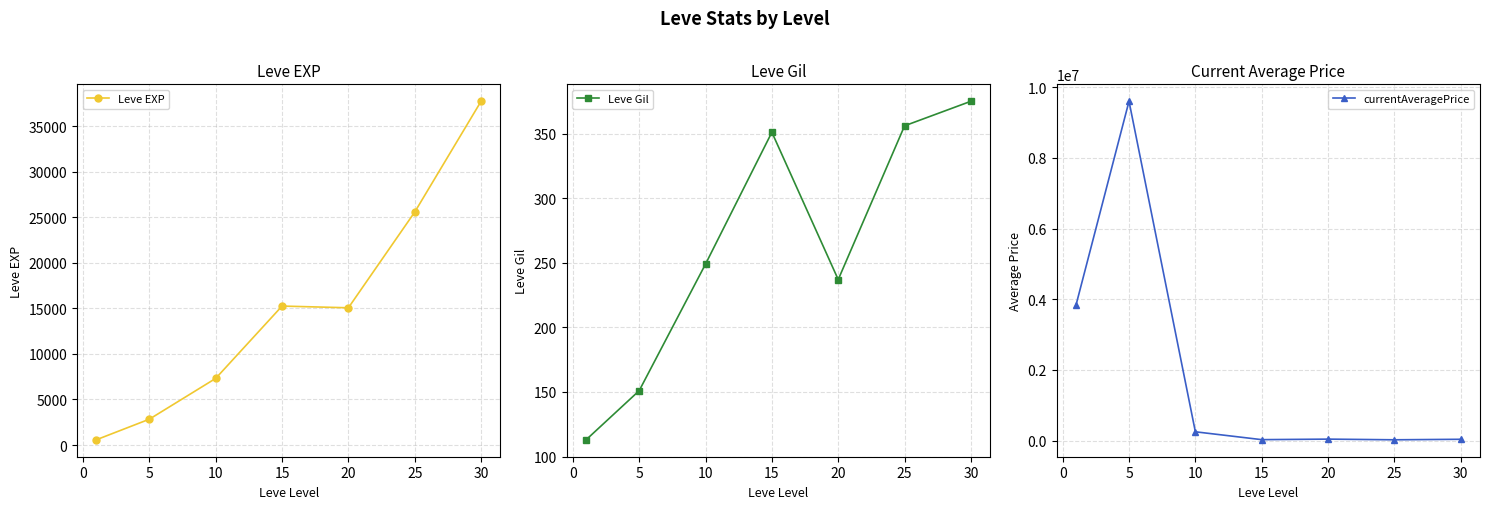

Count the number of categories in the chart.

7